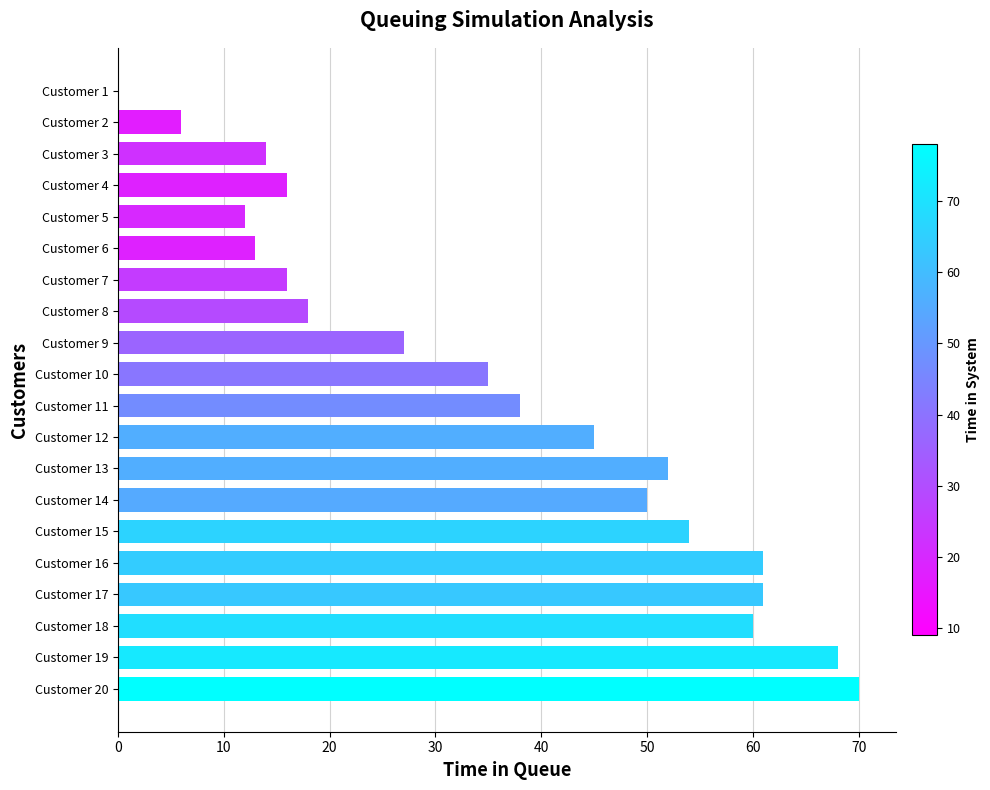

What is the sum of all values?

716